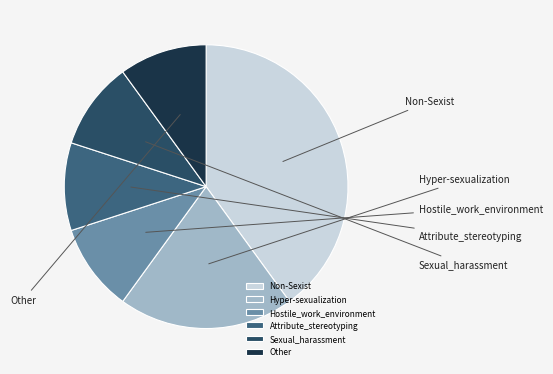

To the nearest percent, what is the difference between the largest and smallest slice percentages?

30%